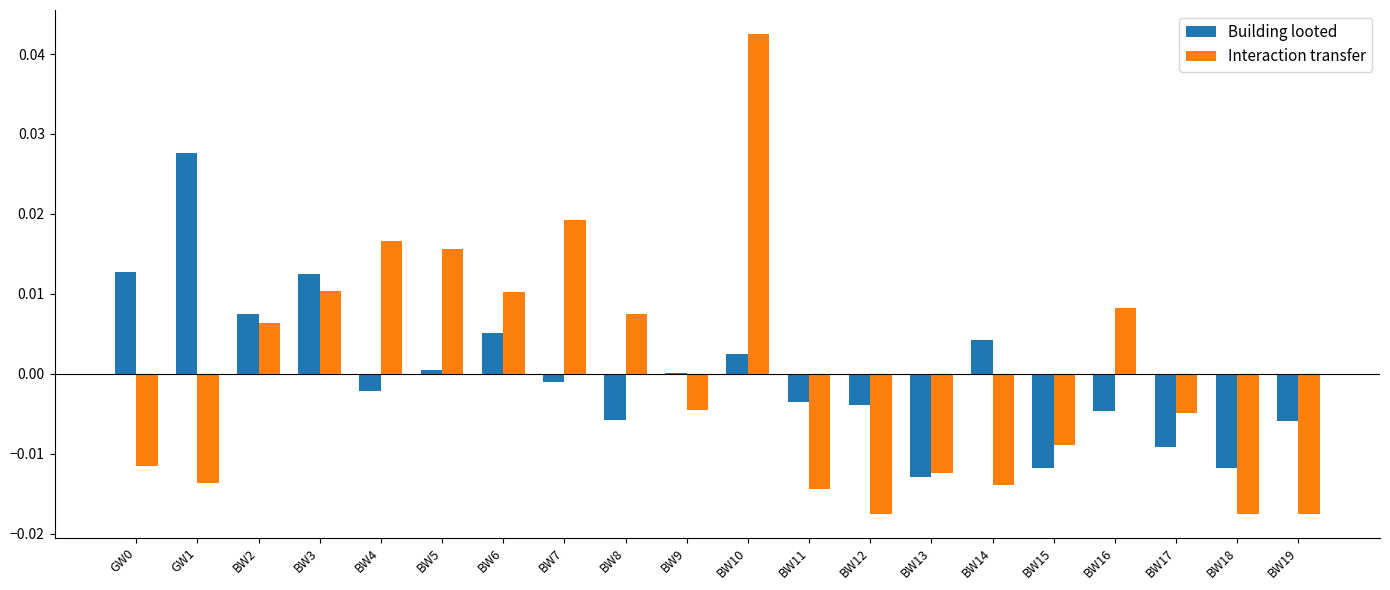

The Building looted series shows 0.0 at GW1. True or false?

True